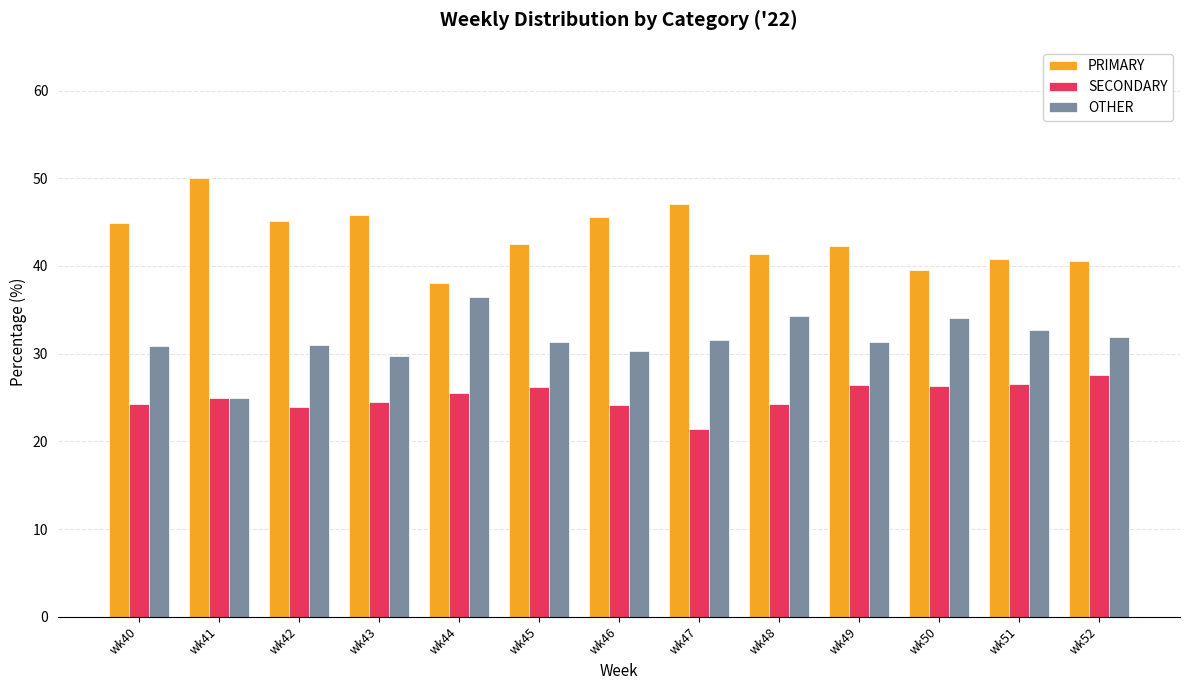

Rank the series by their average value, from highest to lowest.

PRIMARY, OTHER, SECONDARY